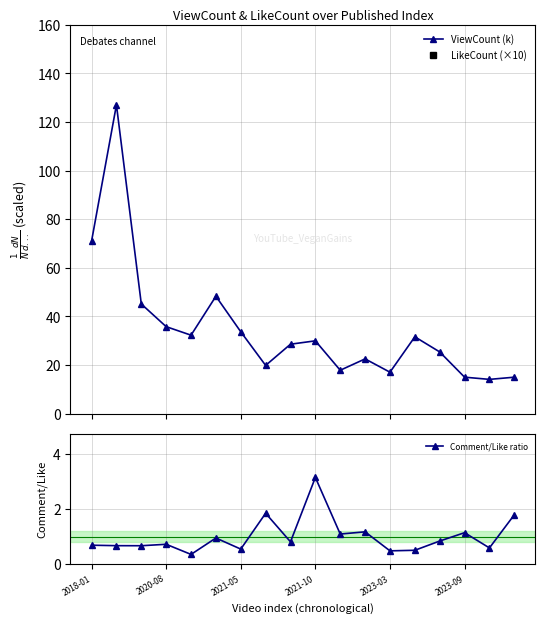

What is the average value of the ViewCount (k) series?

35.0